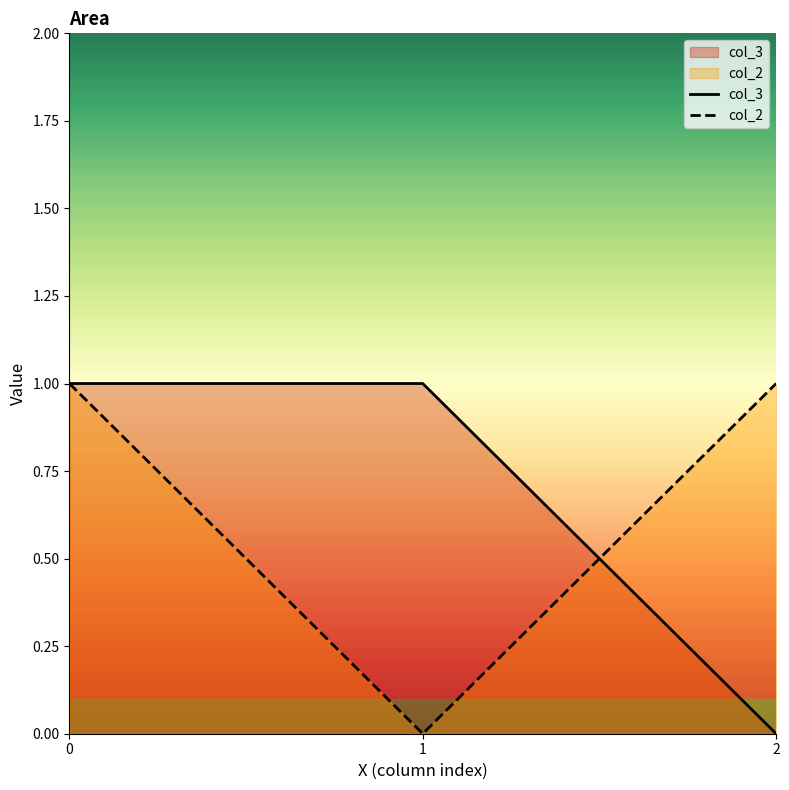

At 0, list the series in order from smallest to largest.

col_2, col_3